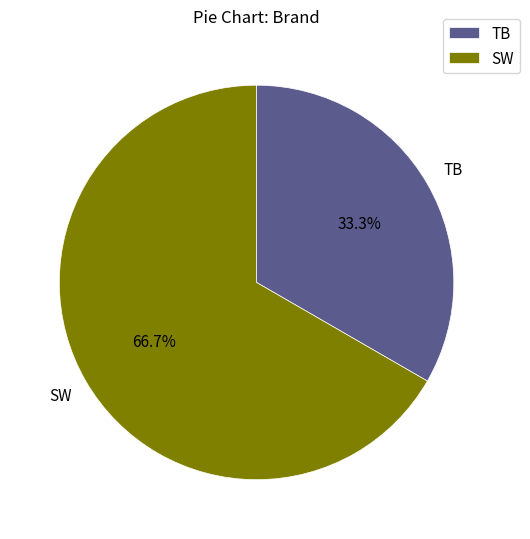

What percentage is the SW slice, to the nearest percent?

67%